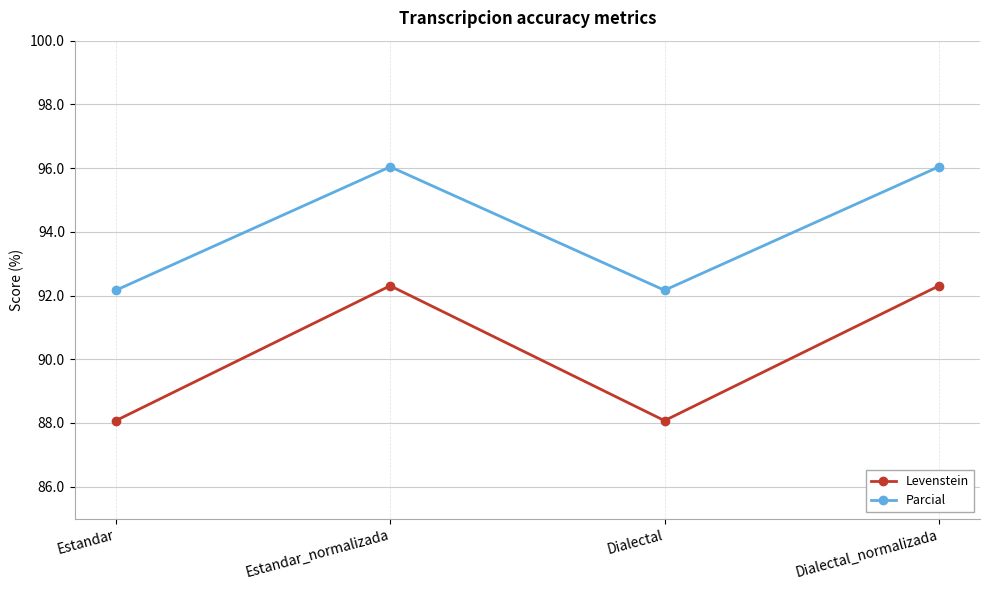

Reading right to left, extract all data points from this chart.

Levenstein: Dialectal_normalizada=92.3	Dialectal=88.1	Estandar_normalizada=92.3	Estandar=88.1
Parcial: Dialectal_normalizada=96.0	Dialectal=92.2	Estandar_normalizada=96.0	Estandar=92.2